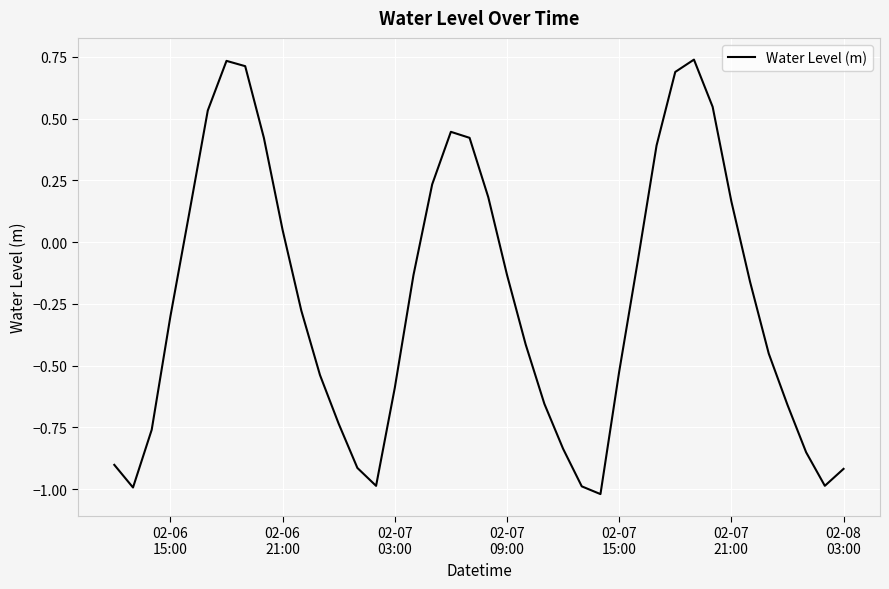

What is the minimum value shown in the chart?

-1.0